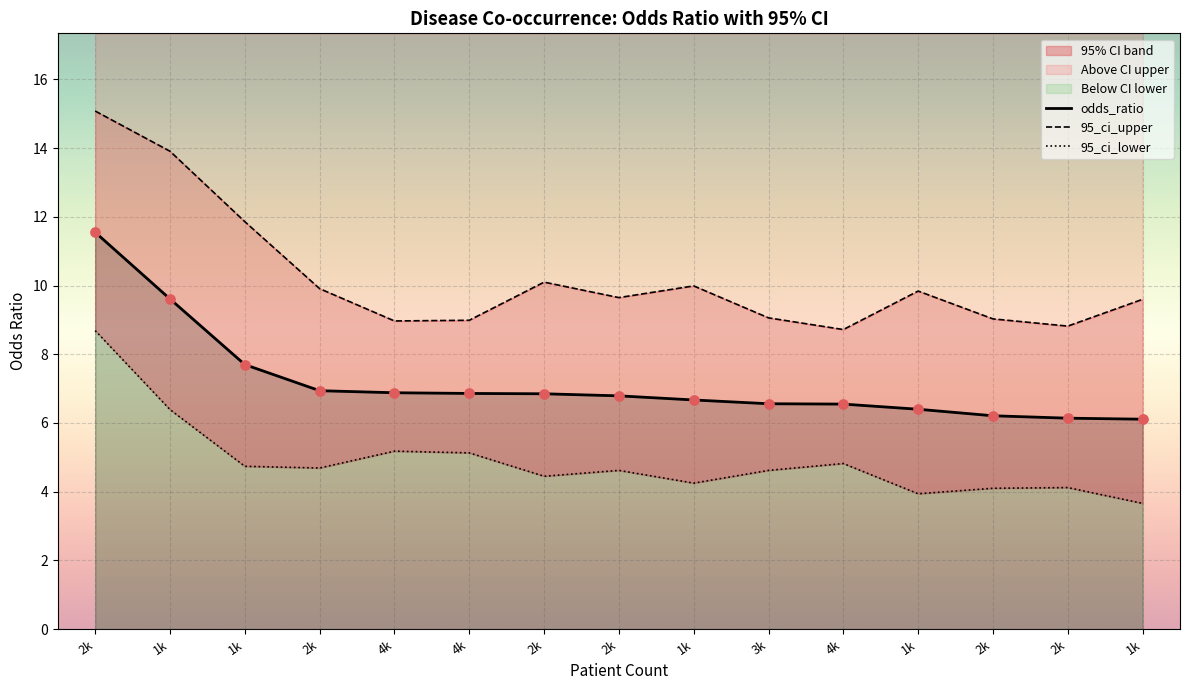

Which series reaches the maximum Y coordinate?

95_ci_upper